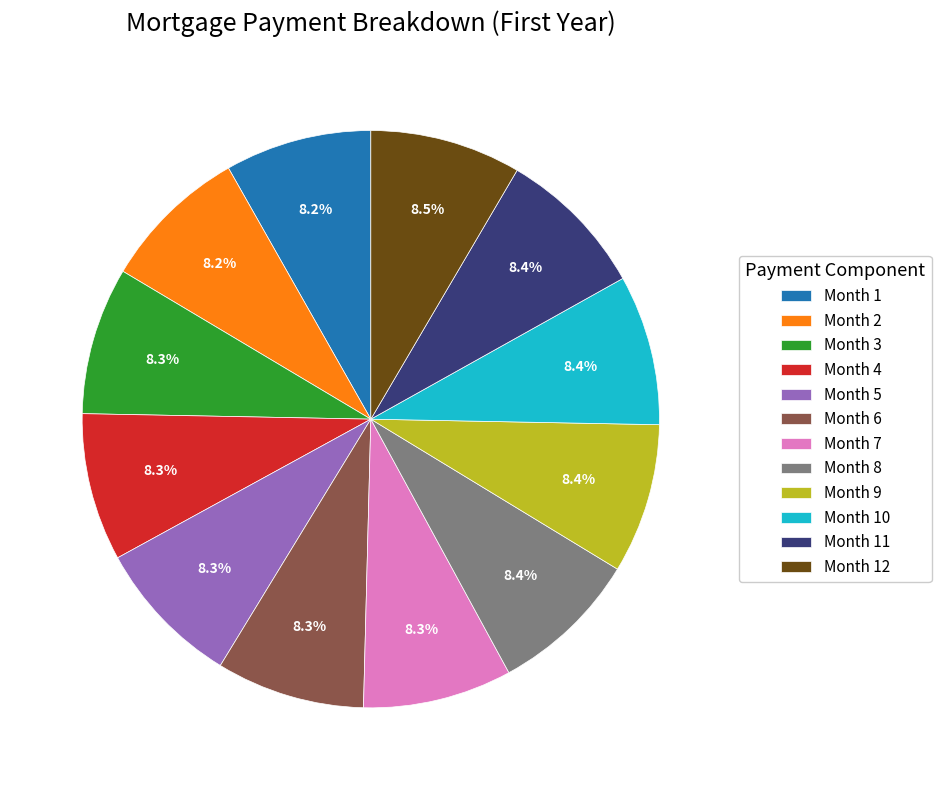

To the nearest percent, what is the average slice percentage?

8%